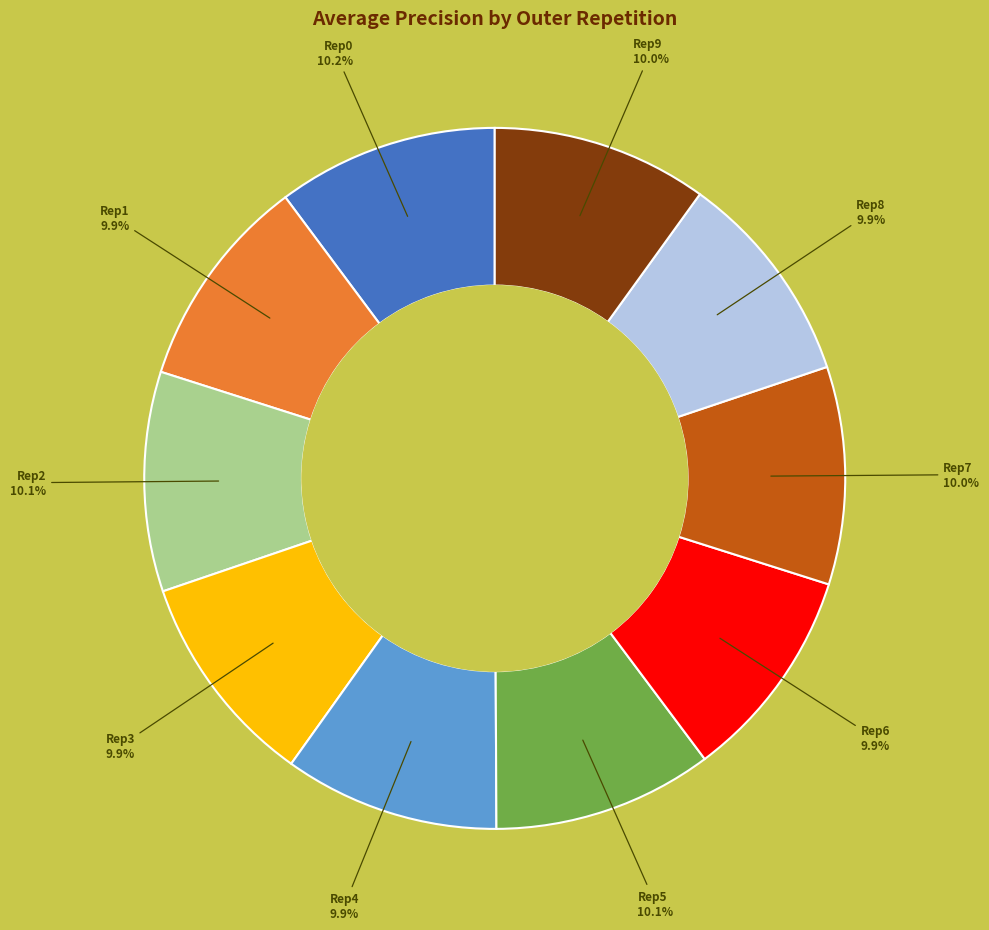

Does any single category account for the majority?

No